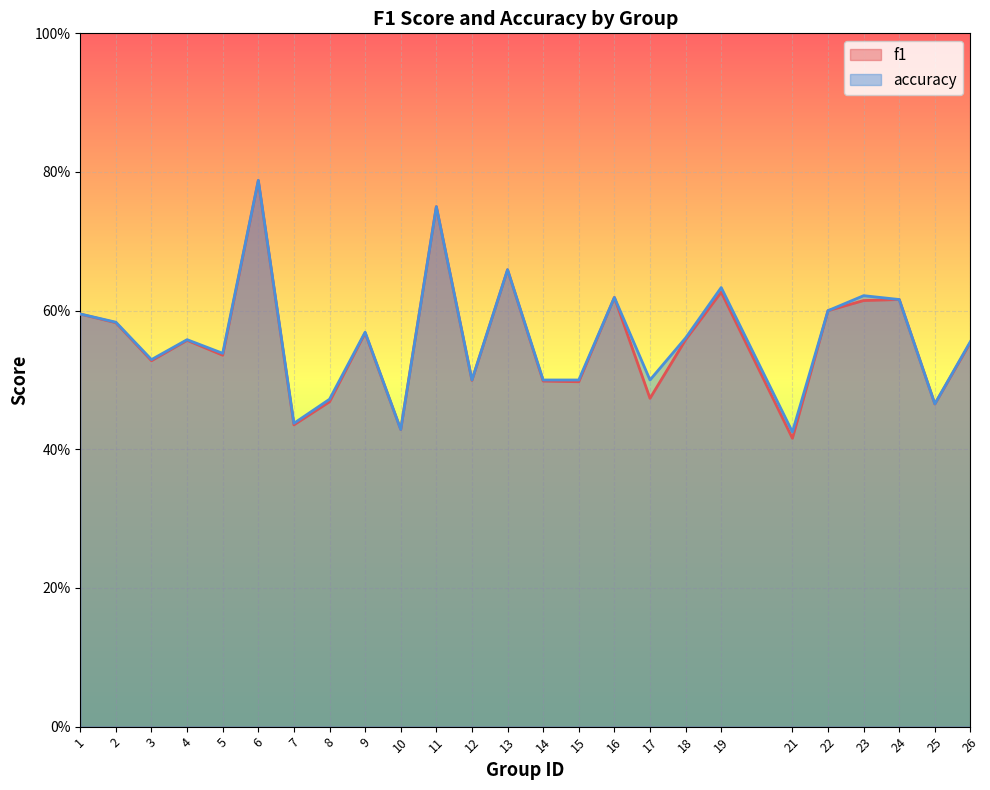

True or false: f1 and accuracy intersect in this chart.

False